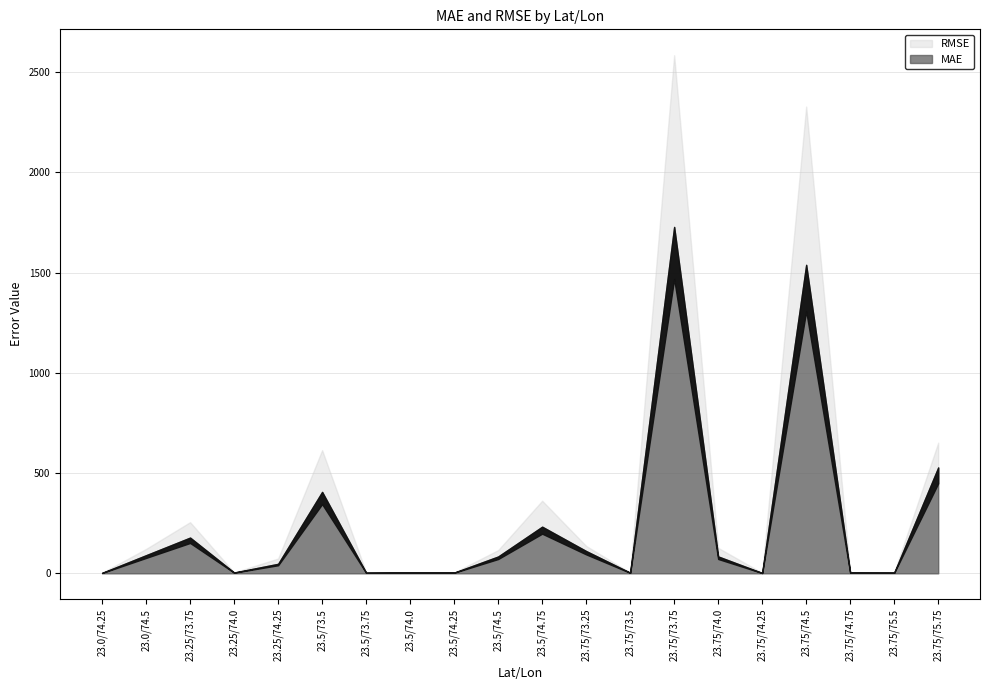

How many data points in RMSE are less than 115?

10